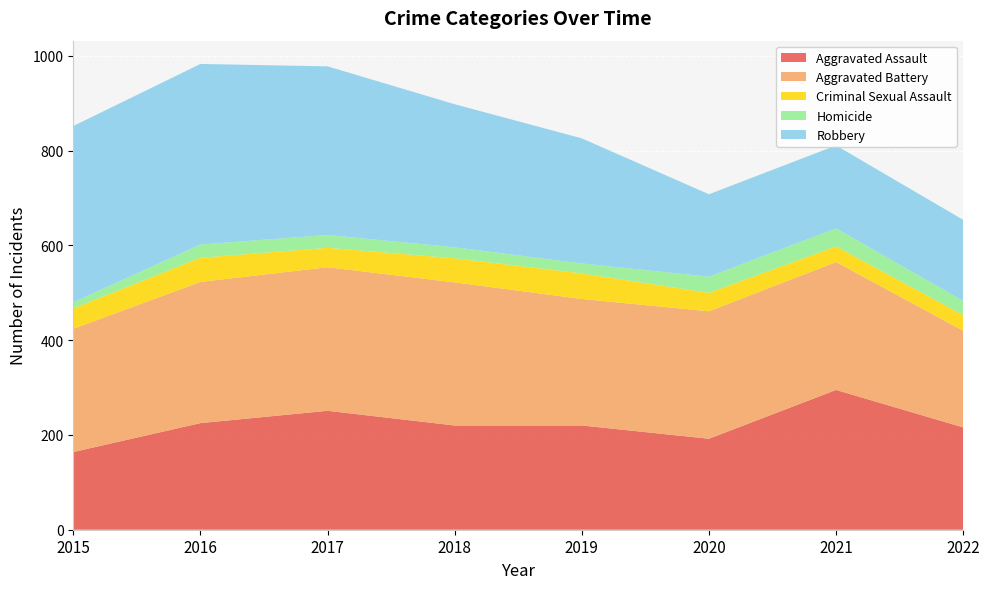

Reading left to right, what are all the values shown in this chart?

Aggravated Assault: 2015=164	2016=225	2017=251	2018=220	2019=220	2020=192	2021=295	2022=216
Aggravated Battery: 2015=260	2016=298	2017=303	2018=302	2019=267	2020=269	2021=270	2022=204
Criminal Sexual Assault: 2015=43	2016=51	2017=41	2018=51	2019=54	2020=39	2021=33	2022=33
Homicide: 2015=13	2016=28	2017=27	2018=23	2019=21	2020=34	2021=38	2022=30
Robbery: 2015=372	2016=381	2017=356	2018=302	2019=264	2020=174	2021=175	2022=171